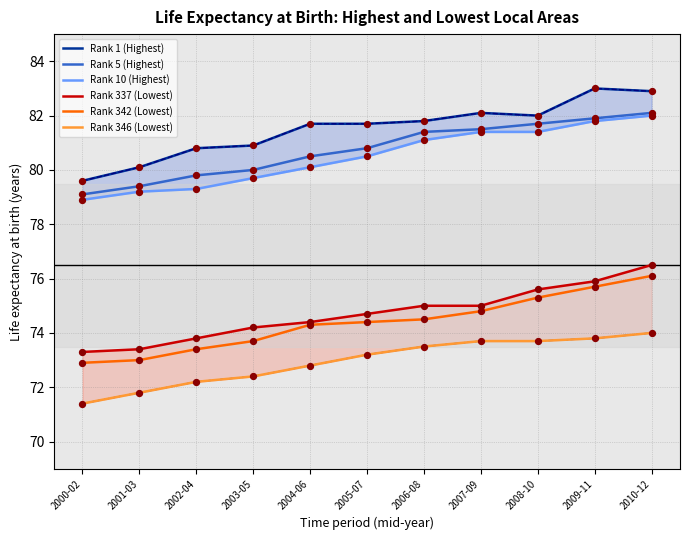

What are all the series names shown in the legend?

Rank 1 (Highest), Rank 5 (Highest), Rank 10 (Highest), Rank 337 (Lowest), Rank 342 (Lowest), Rank 346 (Lowest)